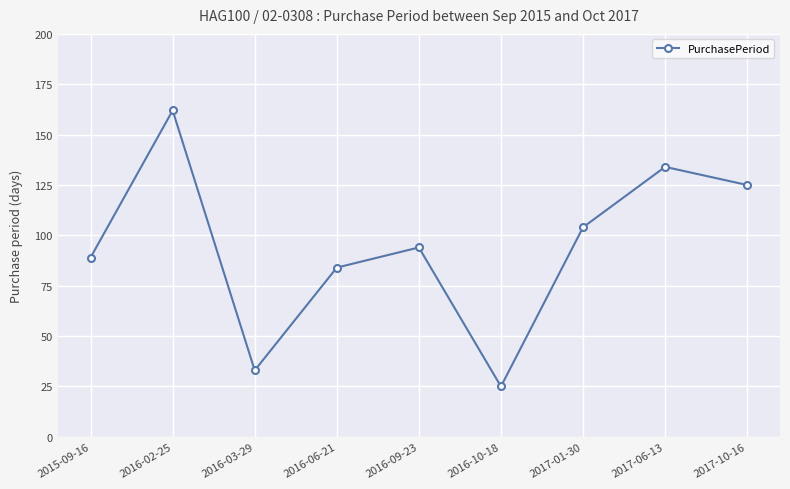

Reading left to right, transcribe all the data shown in this chart.

89	162	33	84	94	25	104	134	125